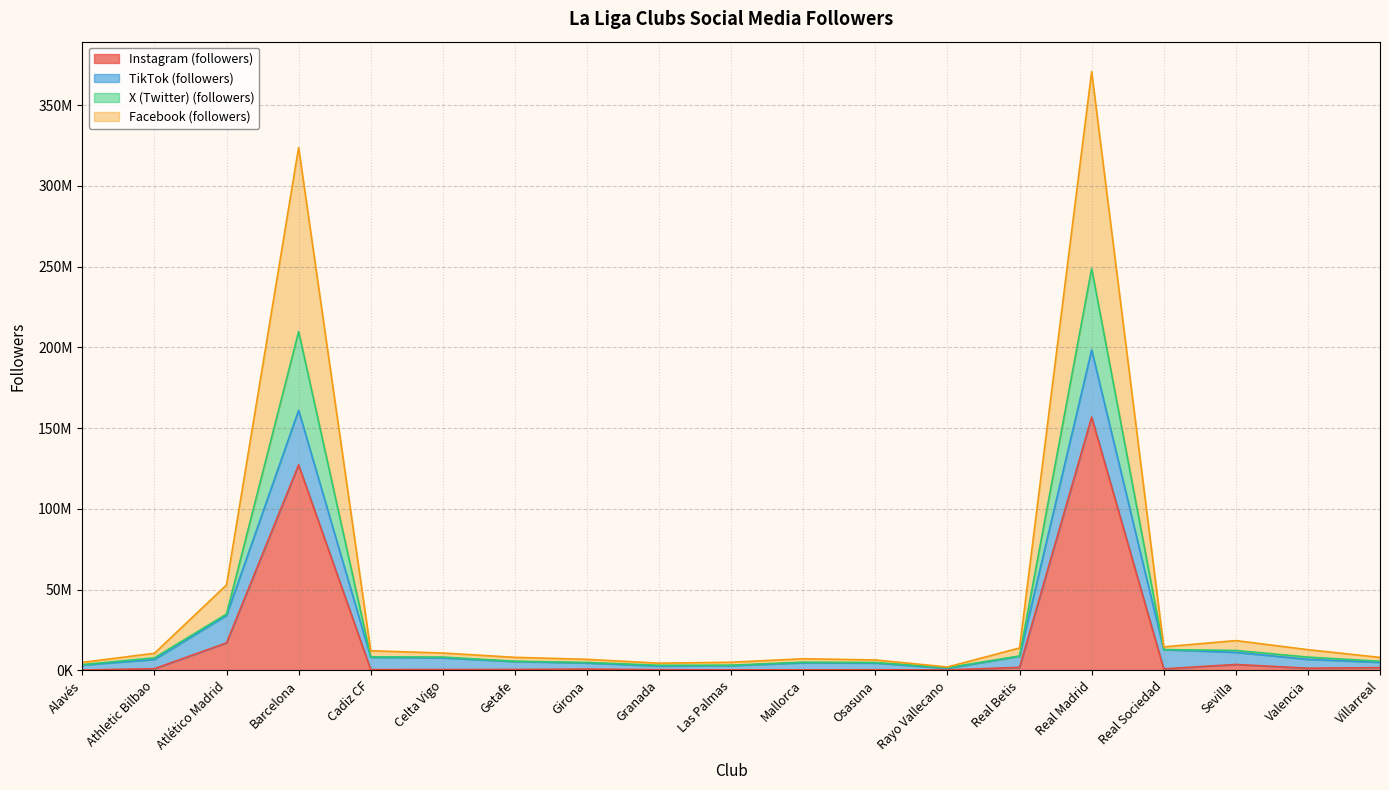

At which category does the chart reach its minimum across all series?

Alavés